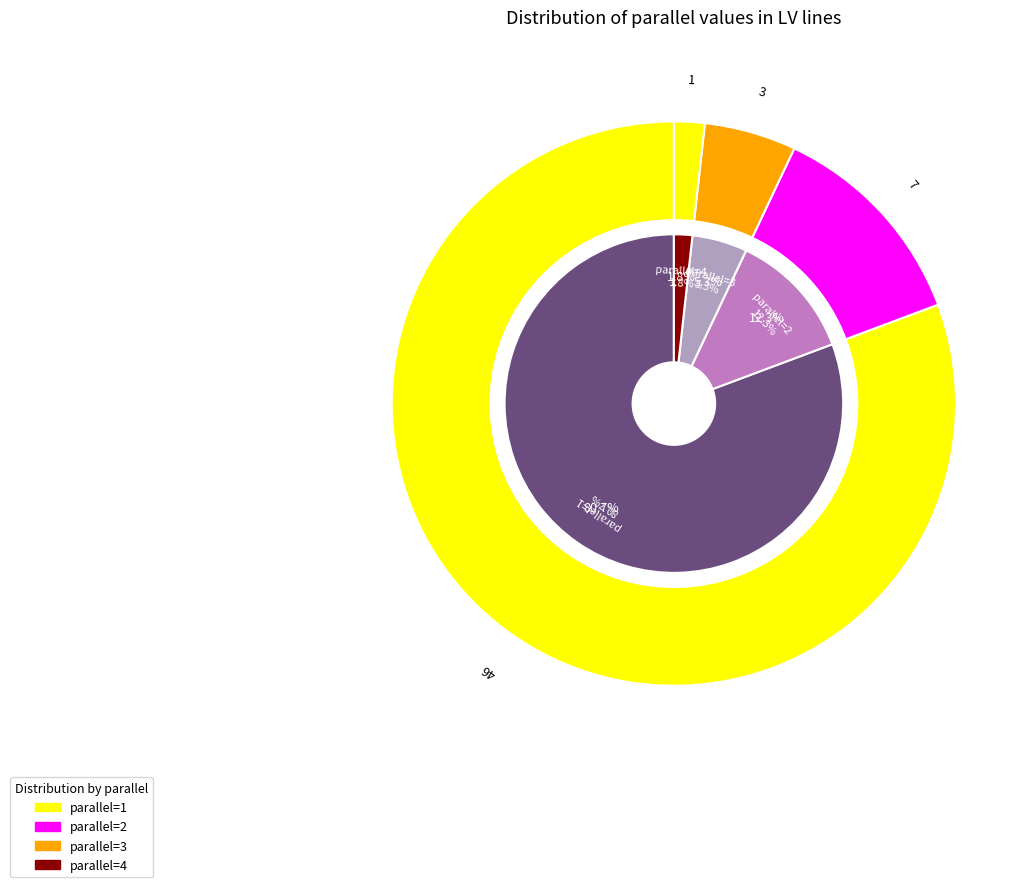

Does 2 represent more than half of the total?

No